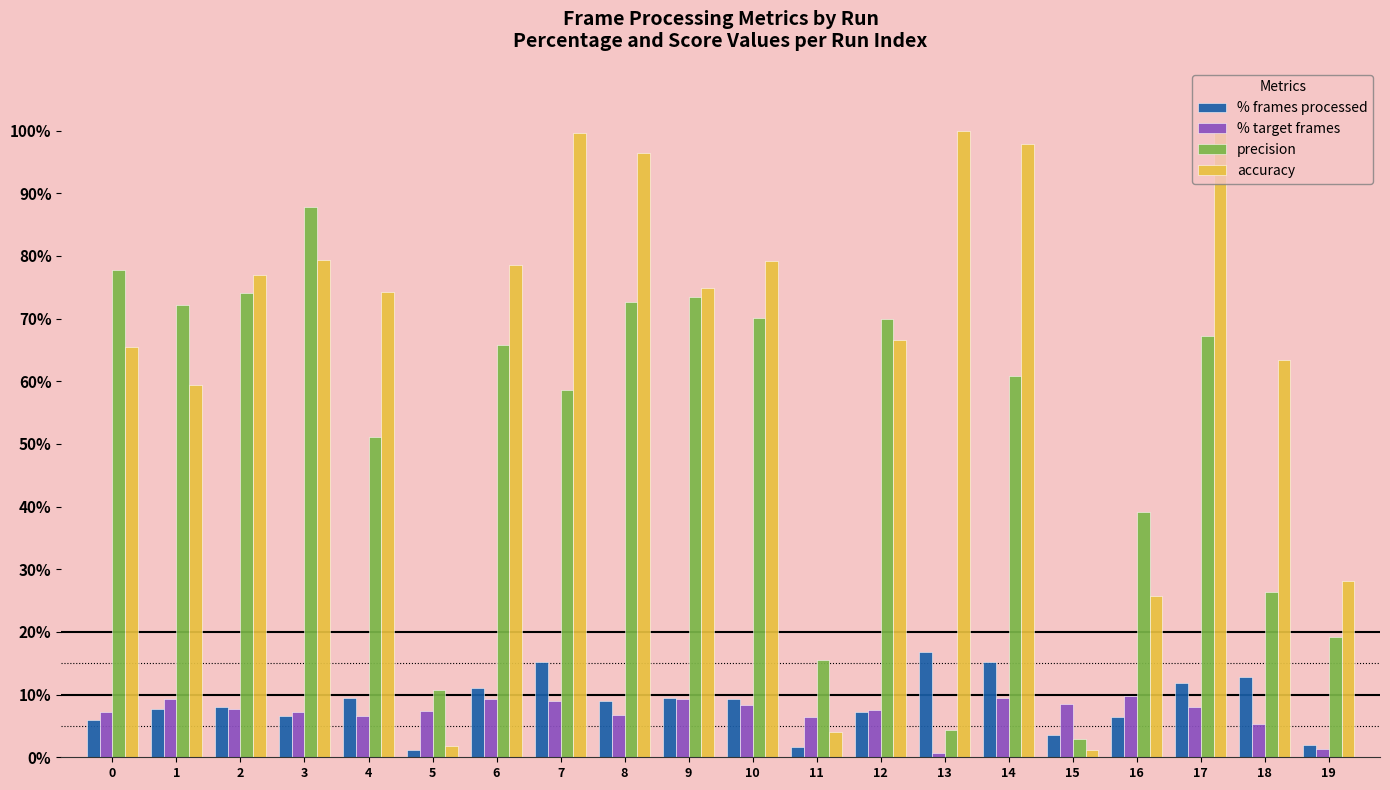

What is the sum of all % target frames values?

145.1